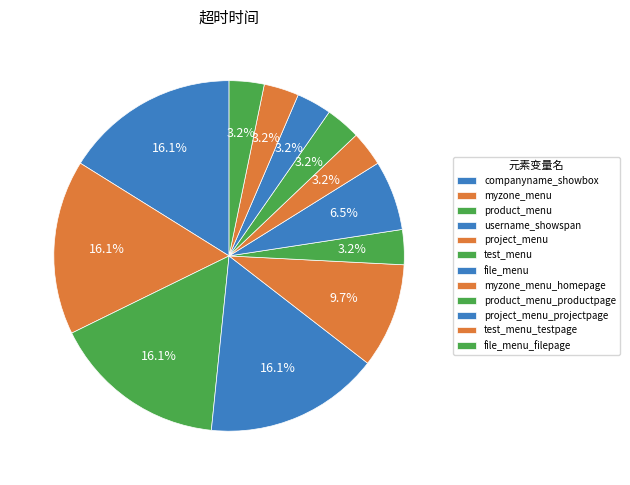

Rank the categories by value from lowest to highest.

test_menu, myzone_menu_homepage, product_menu_productpage, project_menu_projectpage, test_menu_testpage, file_menu_filepage, file_menu, project_menu, companyname_showbox, myzone_menu, product_menu, username_showspan